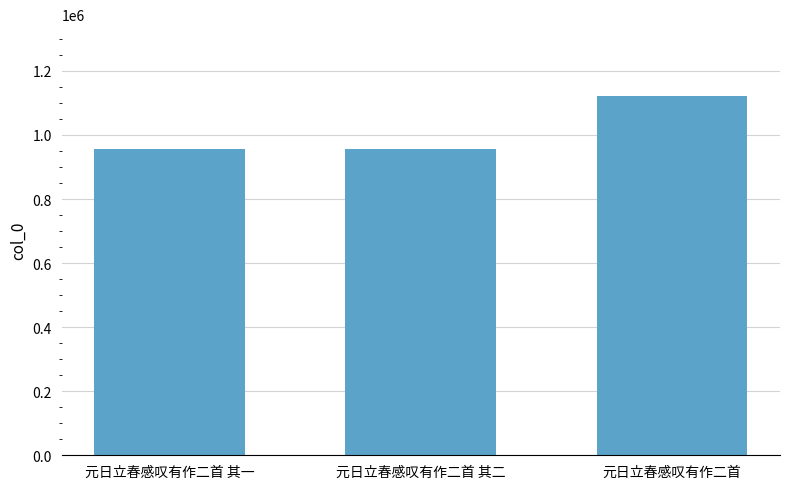

Where is the data nearest to the value 1038996?

元日立春感叹有作二首 其一